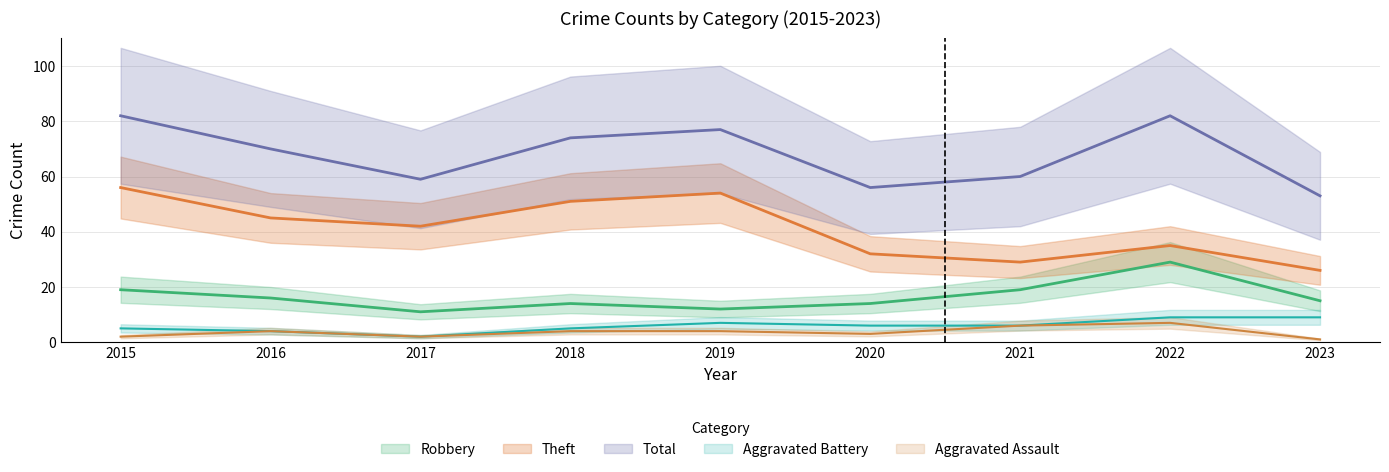

How many lines are shown in the chart?

5